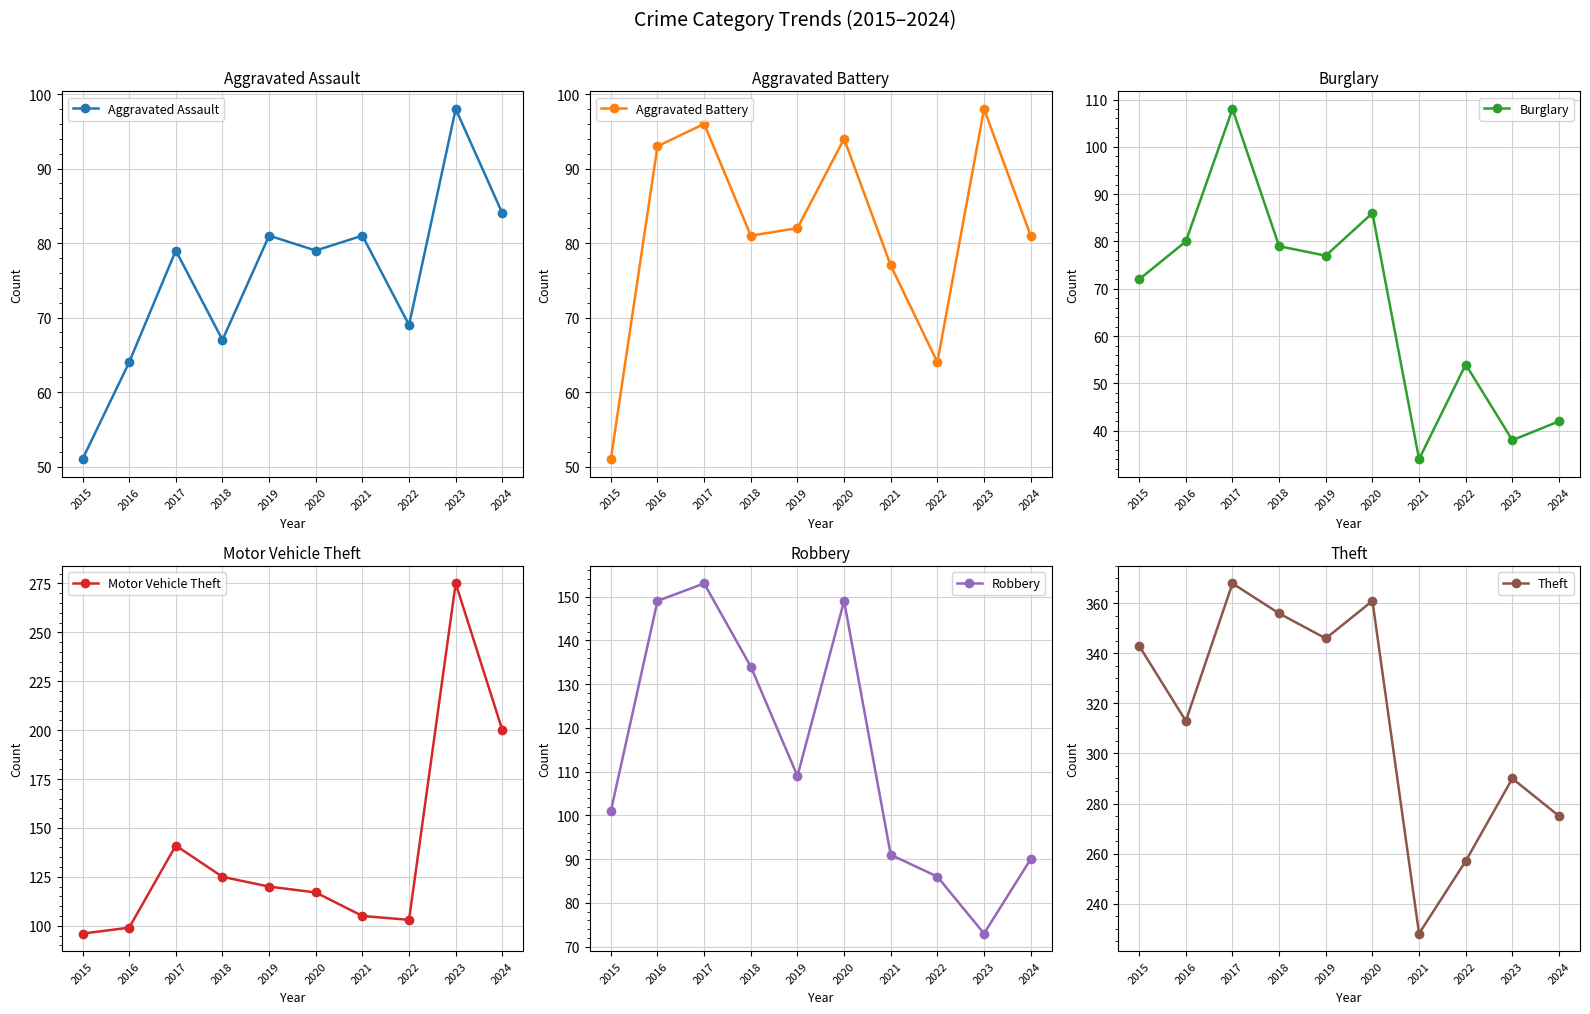

The Aggravated Battery series shows 93 at 2016. True or false?

True